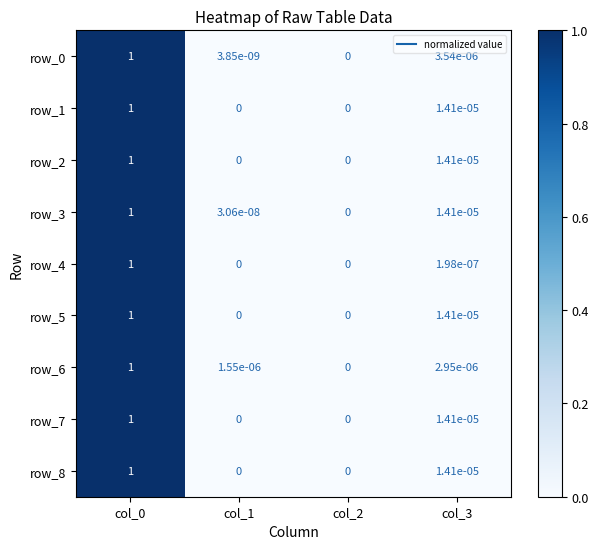

Is it true that row_0 equals 0.0 at col_1?

True